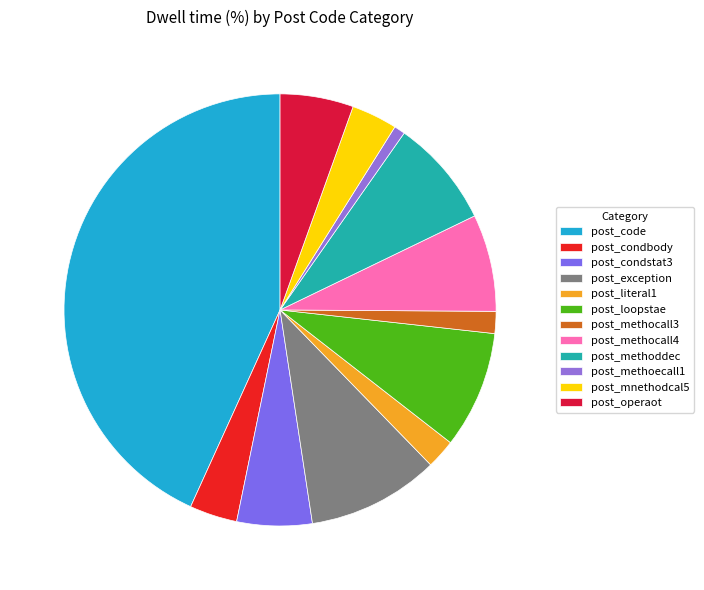

Combined, do post_exception and post_operaot account for over 50%?

No